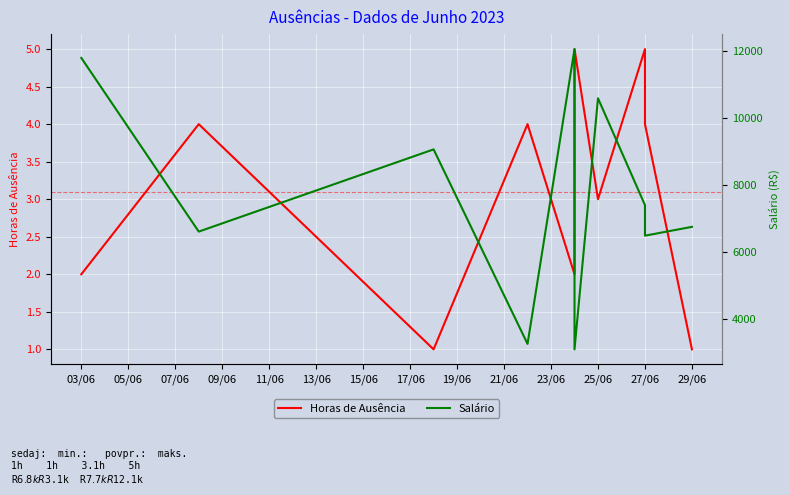

Reading right to left, what are all the values shown in this chart?

Horas de Ausência: 1.0	4.0	5.0	3.0	5.0	2.0	4.0	1.0	4.0	2.0
Salário: 6754.1	6490.8	7401.6	10589.6	3100.1	12055.5	3262.6	9064.7	6612.3	11793.2